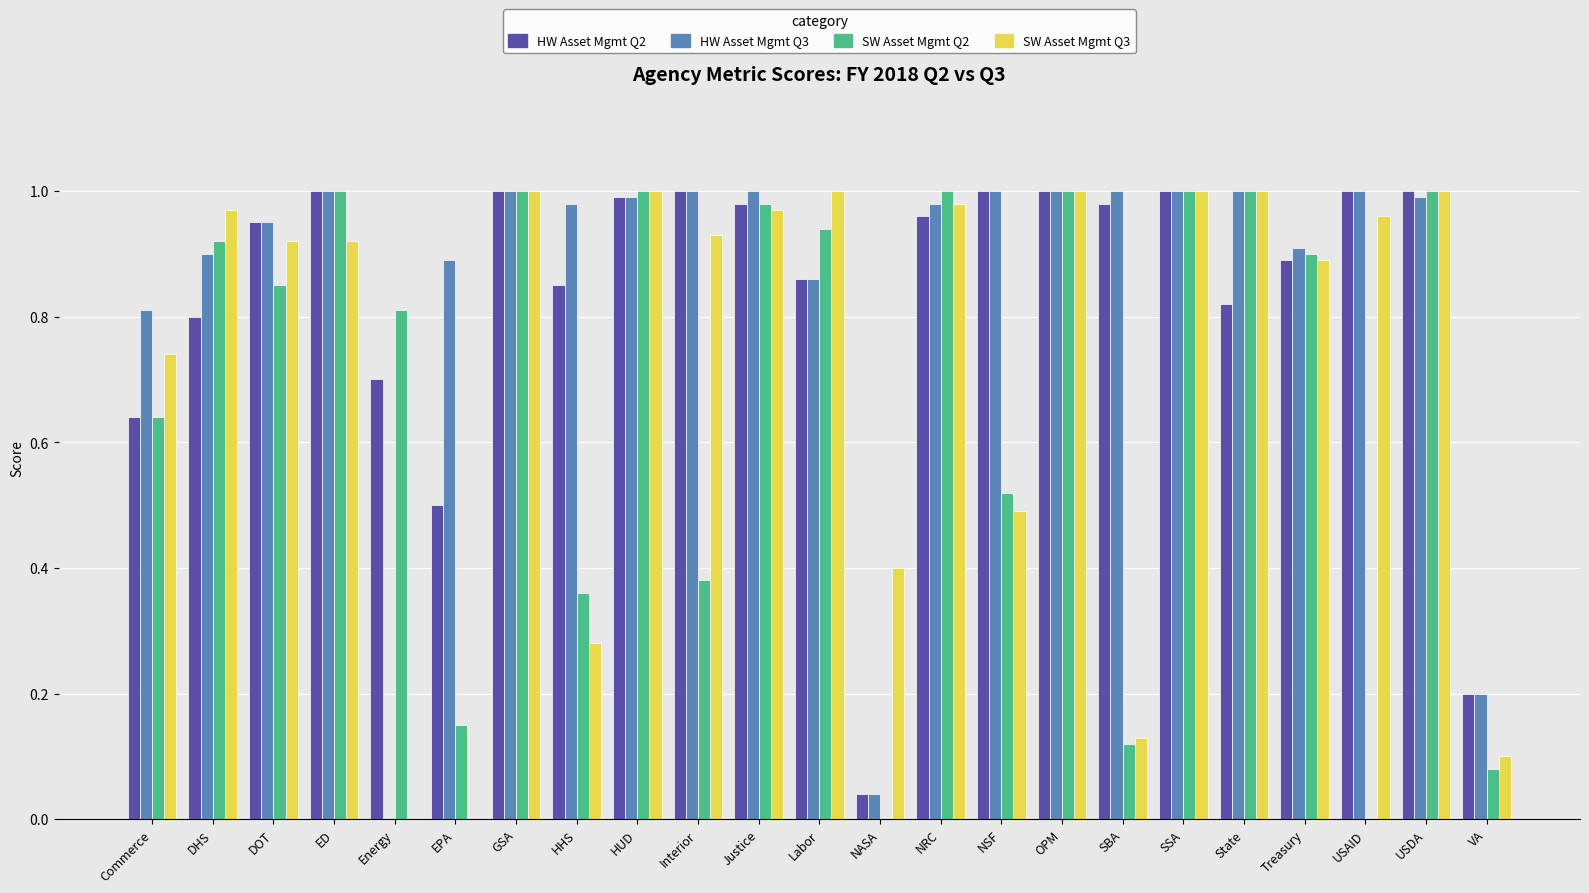

What is the total value across all series at USAID?

3.0